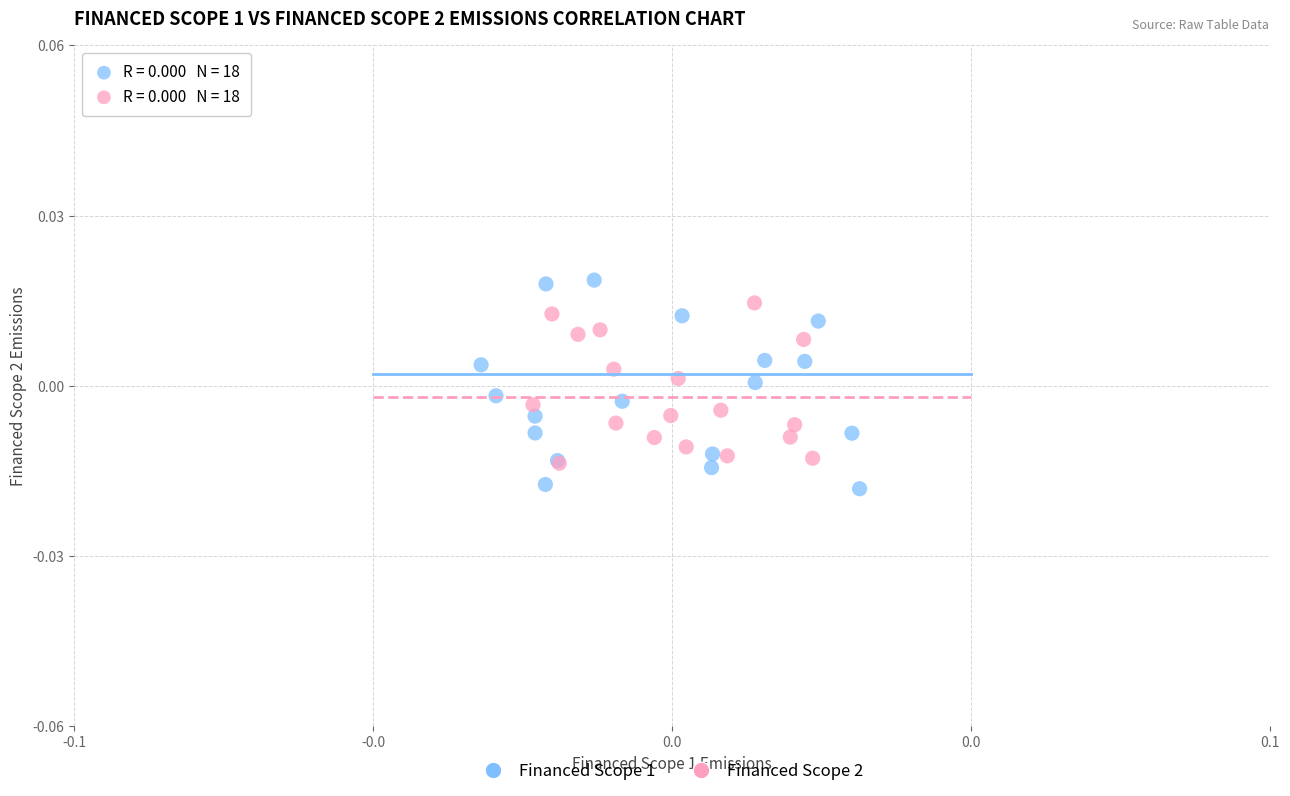

Which series contains the lowest Y value?

Financed Scope 1